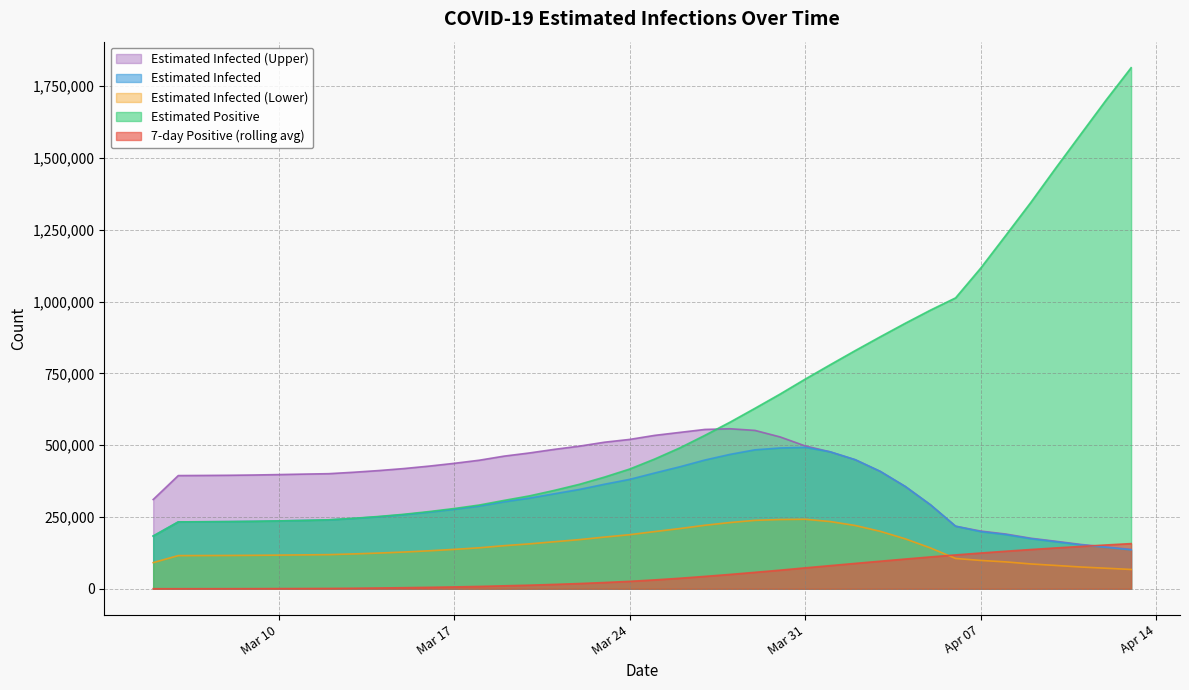

What are all the series names shown in the legend?

Estimated Infected (Upper), Estimated Infected, Estimated Infected (Lower), Estimated Positive, 7-day Positive (rolling avg)